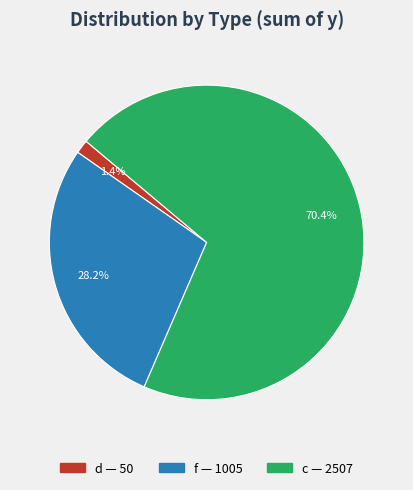

Combined, what portion of the pie is c and d?

71.8%